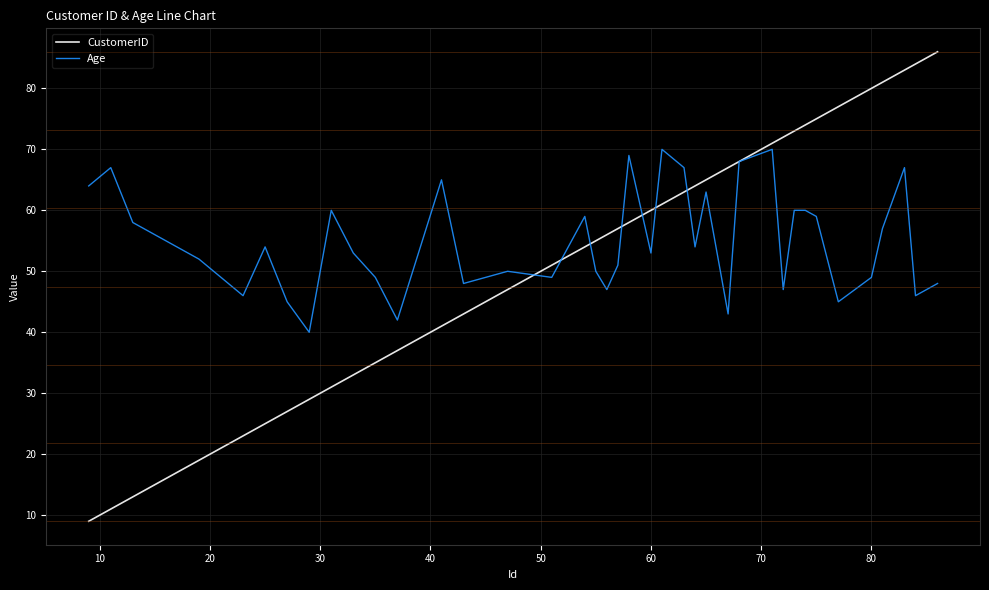

List the series in order of their peak value, lowest first.

Age, CustomerID